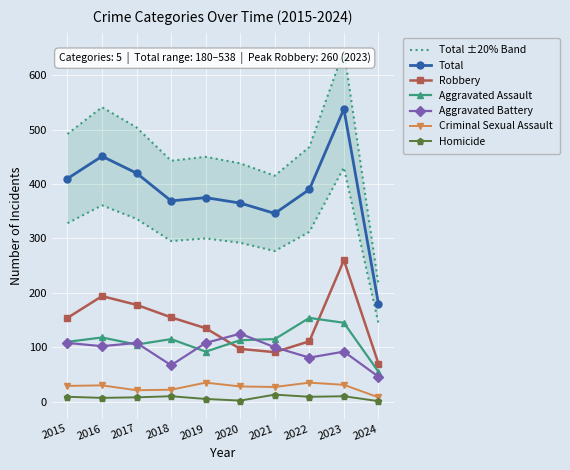

What is the maximum value for Criminal Sexual Assault?

35